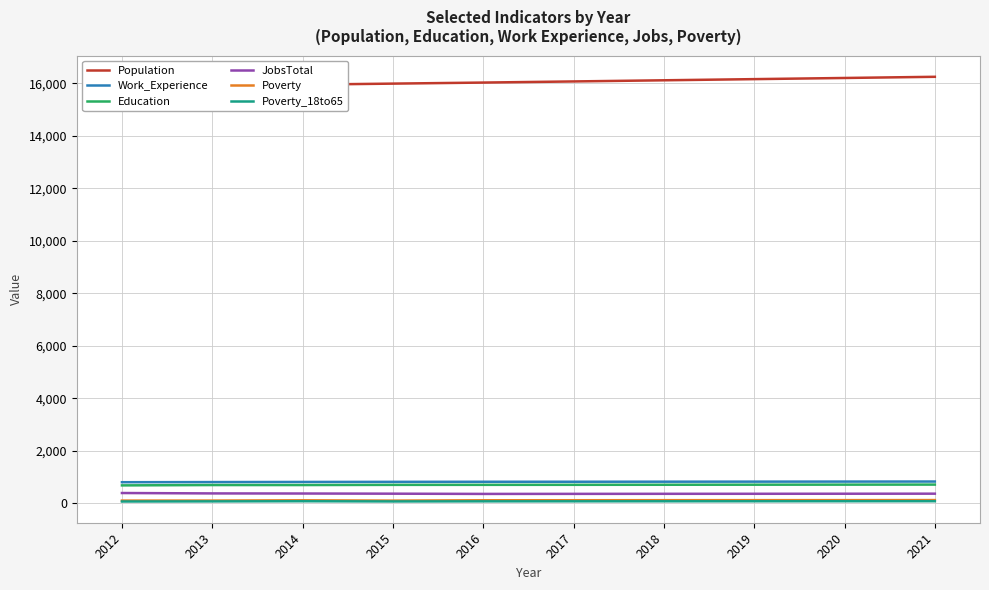

Between 2020 and 2015, which is larger?

2020